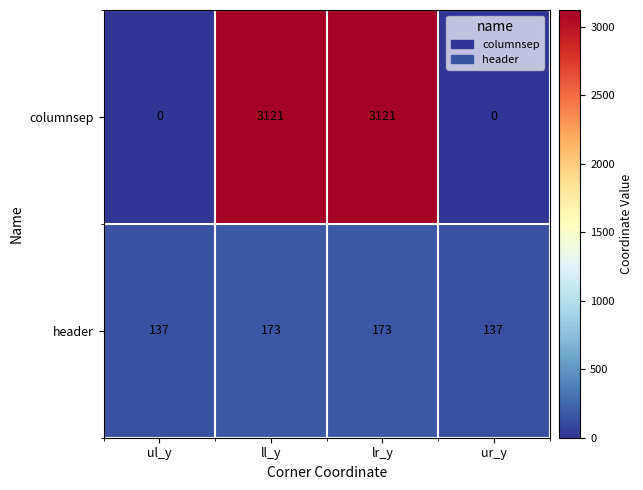

What is the difference between the maximum and minimum values in the header series?

36